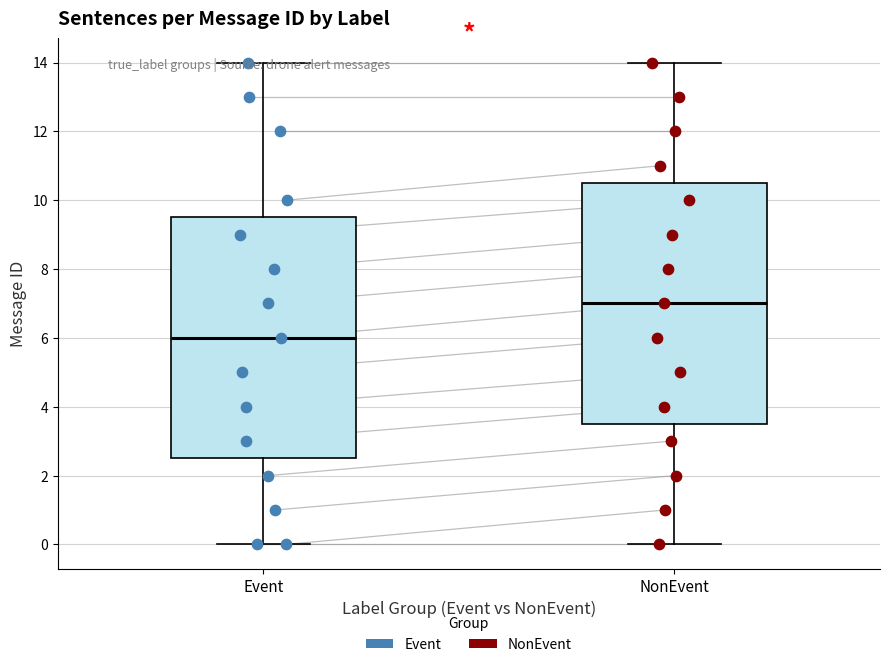

Which box's median line is the lowest?

Event